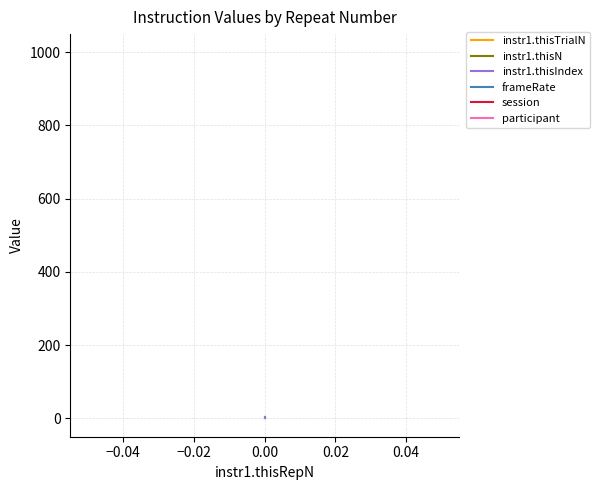

What is the difference between the highest and lowest values at −0.02?

998.0